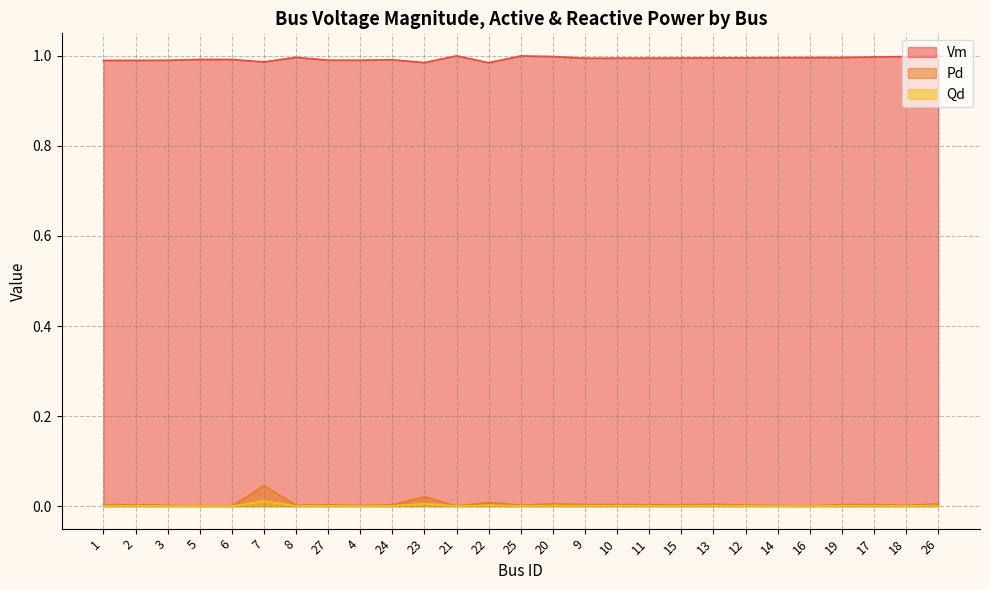

At which category does the chart reach its minimum across all series?

5